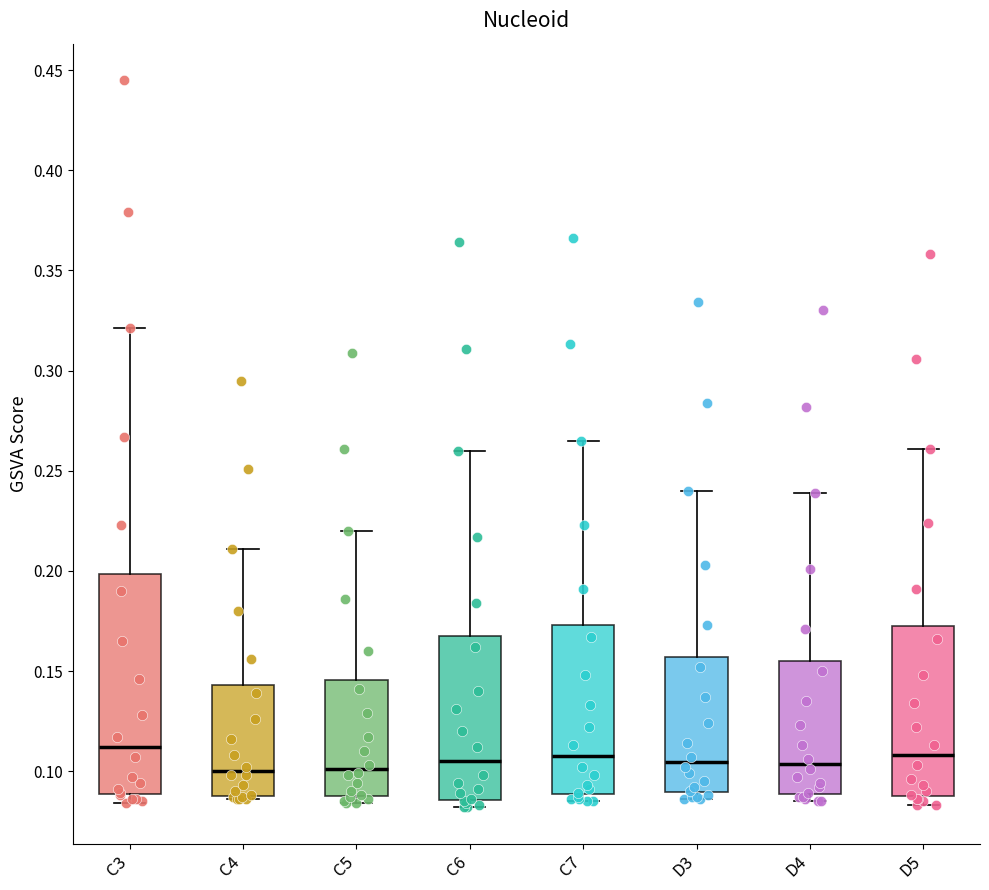

Reading left to right, read every box against the y-axis: the position of its median line, the range the box covers, and the ends of its whiskers. The values are not printed on the chart, so give them approximately, as read against the axis.

C3: median 0.110, box 0.090 to 0.200, whiskers 0.085 to 0.320
C4: median 0.100, box 0.090 to 0.145, whiskers 0.085 to 0.210
C5: median 0.100, box 0.090 to 0.145, whiskers 0.085 to 0.220
C6: median 0.105, box 0.085 to 0.170, whiskers 0.080 to 0.260
C7: median 0.110, box 0.090 to 0.175, whiskers 0.085 to 0.265
D3: median 0.105, box 0.090 to 0.155, whiskers 0.085 to 0.240
D4: median 0.105, box 0.090 to 0.155, whiskers 0.085 to 0.240
D5: median 0.110, box 0.090 to 0.170, whiskers 0.085 to 0.260